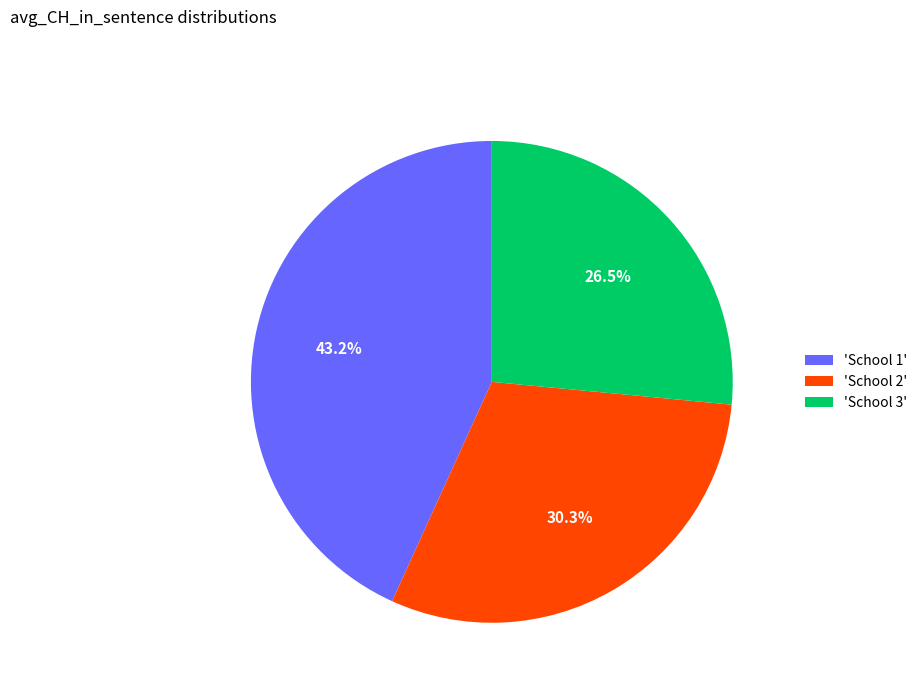

How many segments does this pie chart have?

3